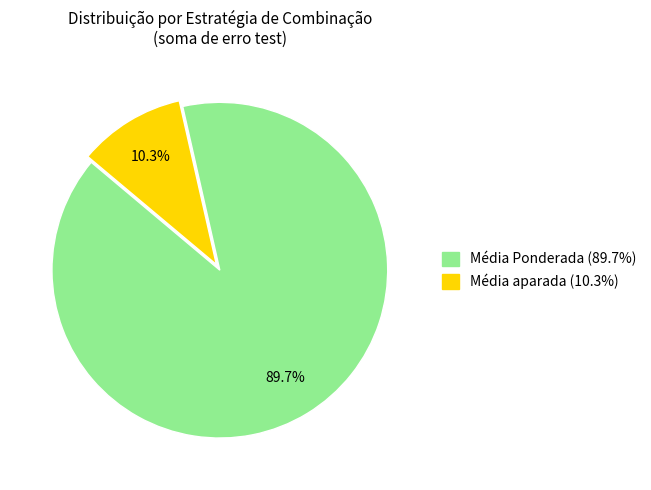

Rank the categories by value from highest to lowest.

Média Ponderada, Média aparada